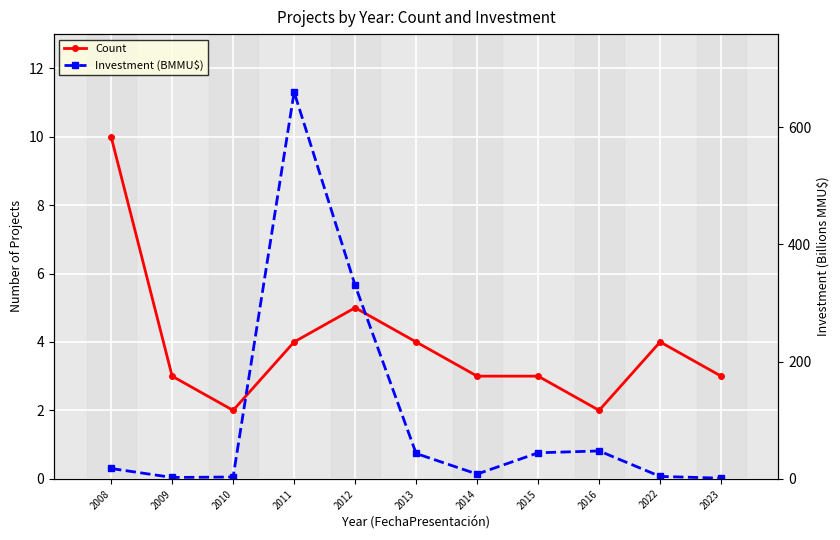

In Count, how many points are higher than both neighbors (excluding endpoints)?

2